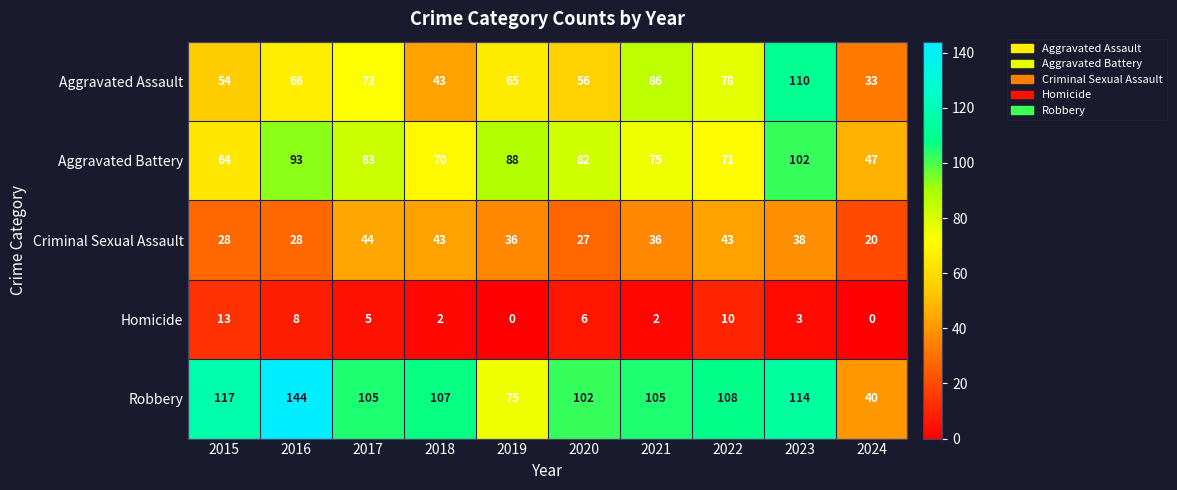

What is the maximum value for Aggravated Battery?

102